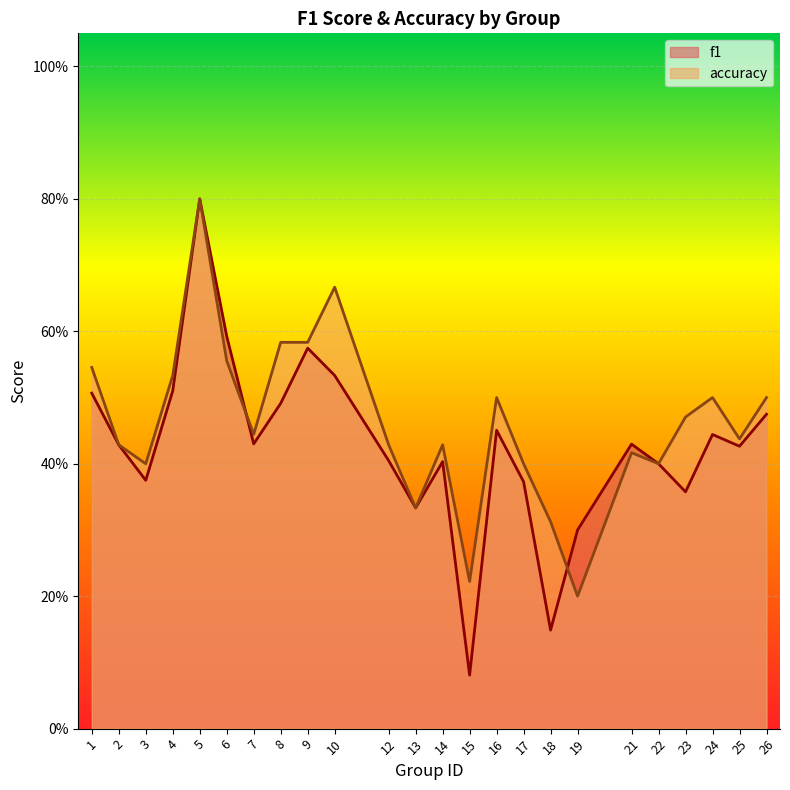

Where do accuracy and f1 first cross each other?

6 and 7